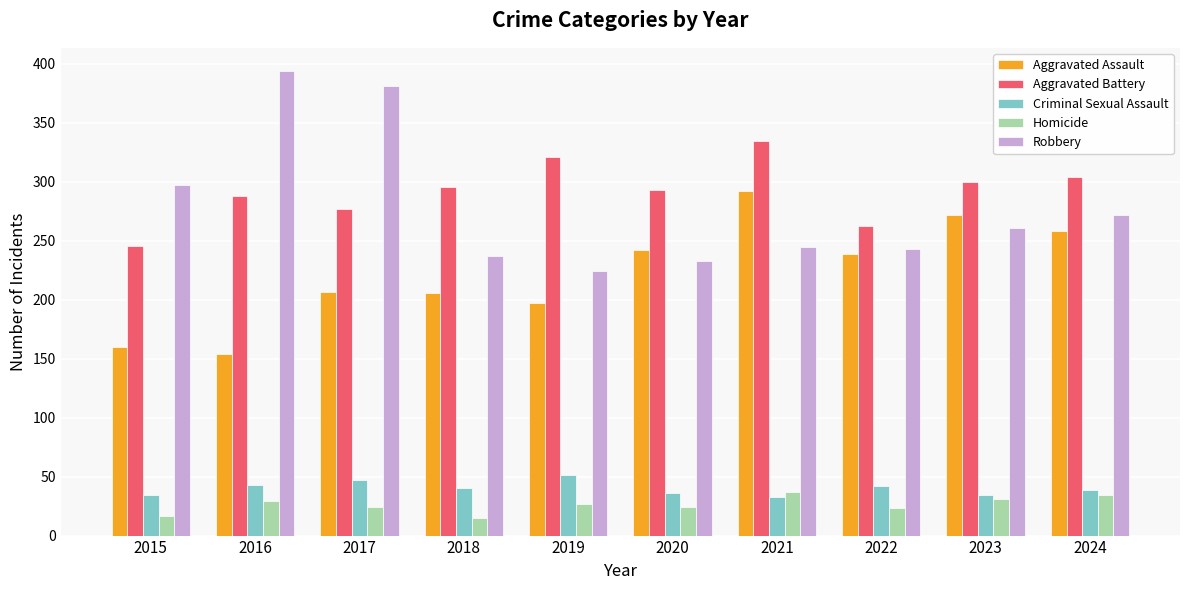

Which series has the largest total across all categories?

Aggravated Battery